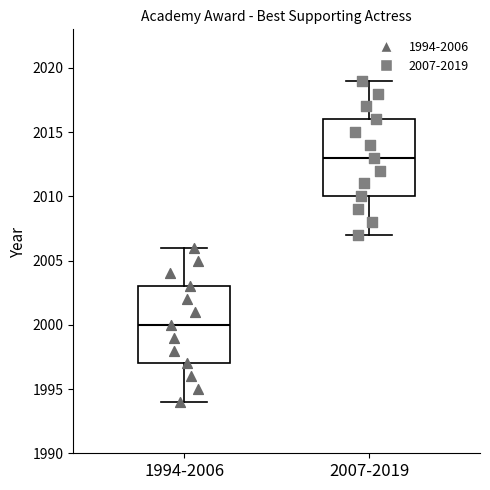

Reading left to right, transcribe this box plot: for each box, give where its median line is, the range the box spans, and where its two whiskers end, as read against the y-axis. The values are not printed on the chart, so give them approximately, as read against the axis.

1994-2006: median 2000, box 1997 to 2003, whiskers 1994 to 2006
2007-2019: median 2013, box 2010 to 2016, whiskers 2007 to 2019